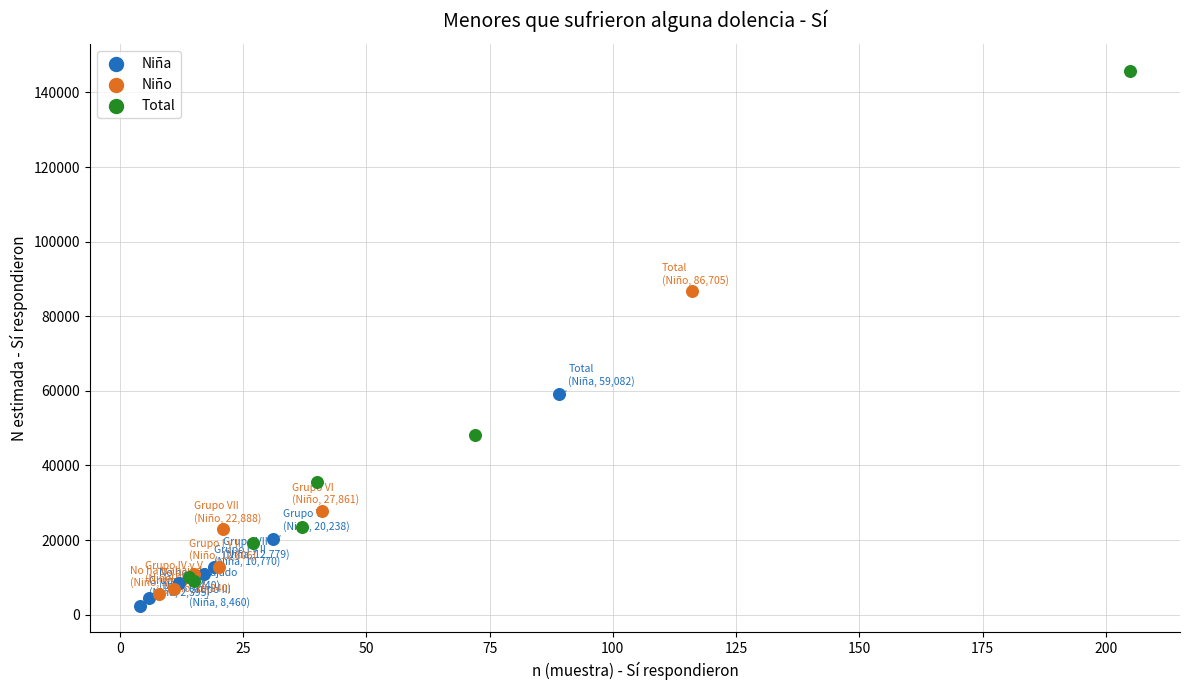

Which series has the widest spread of Y values?

Total